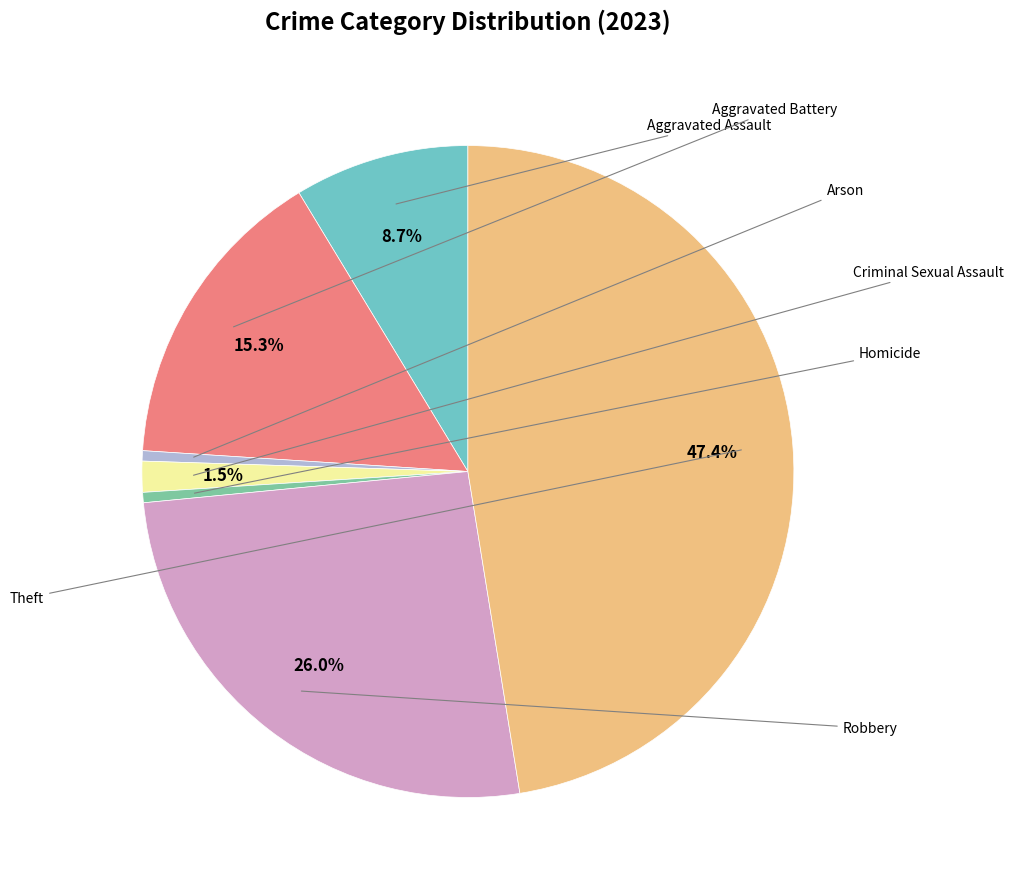

Is there any slice that represents more than half of the pie?

No